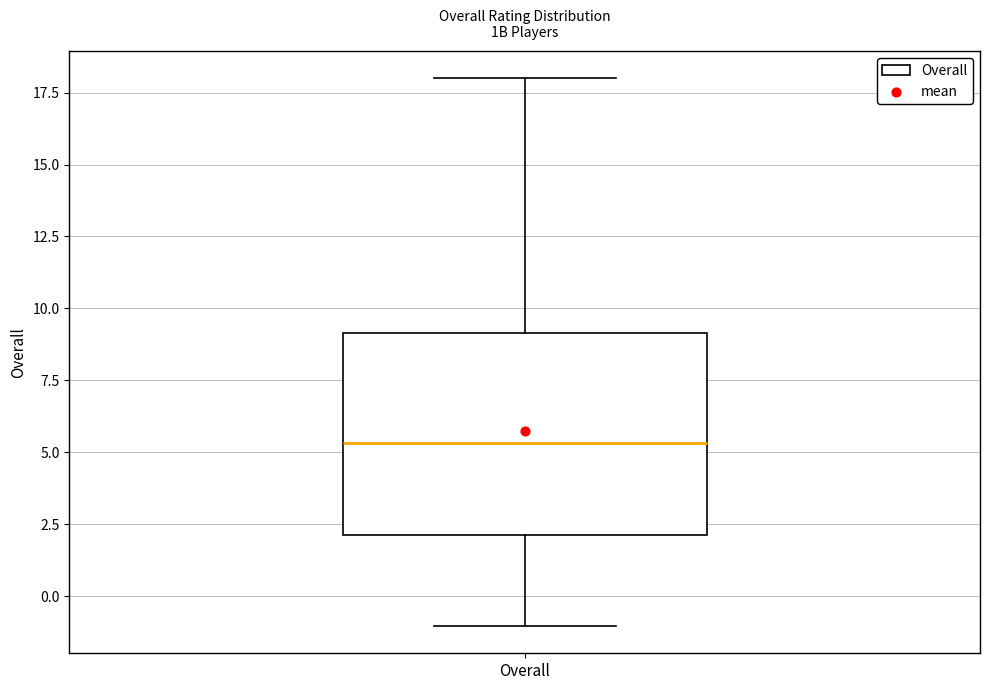

Transcribe this box plot: give where the median line is, the range the box spans, and where the two whiskers end, as read against the y-axis. The values are not printed on the chart, so give them approximately, as read against the axis.

median 5.5, box 2.0 to 9.0, whiskers -1.0 to 18.0